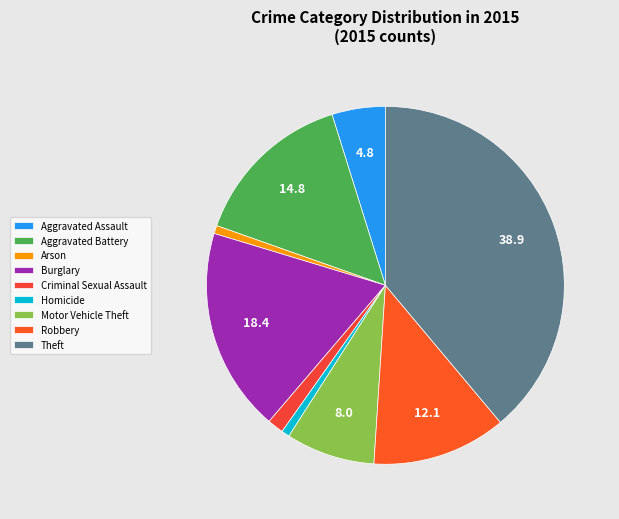

How many slices are in this pie chart?

9